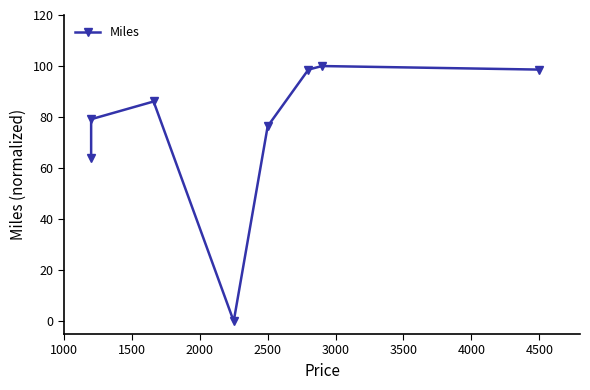

Count the number of data series in this chart.

1